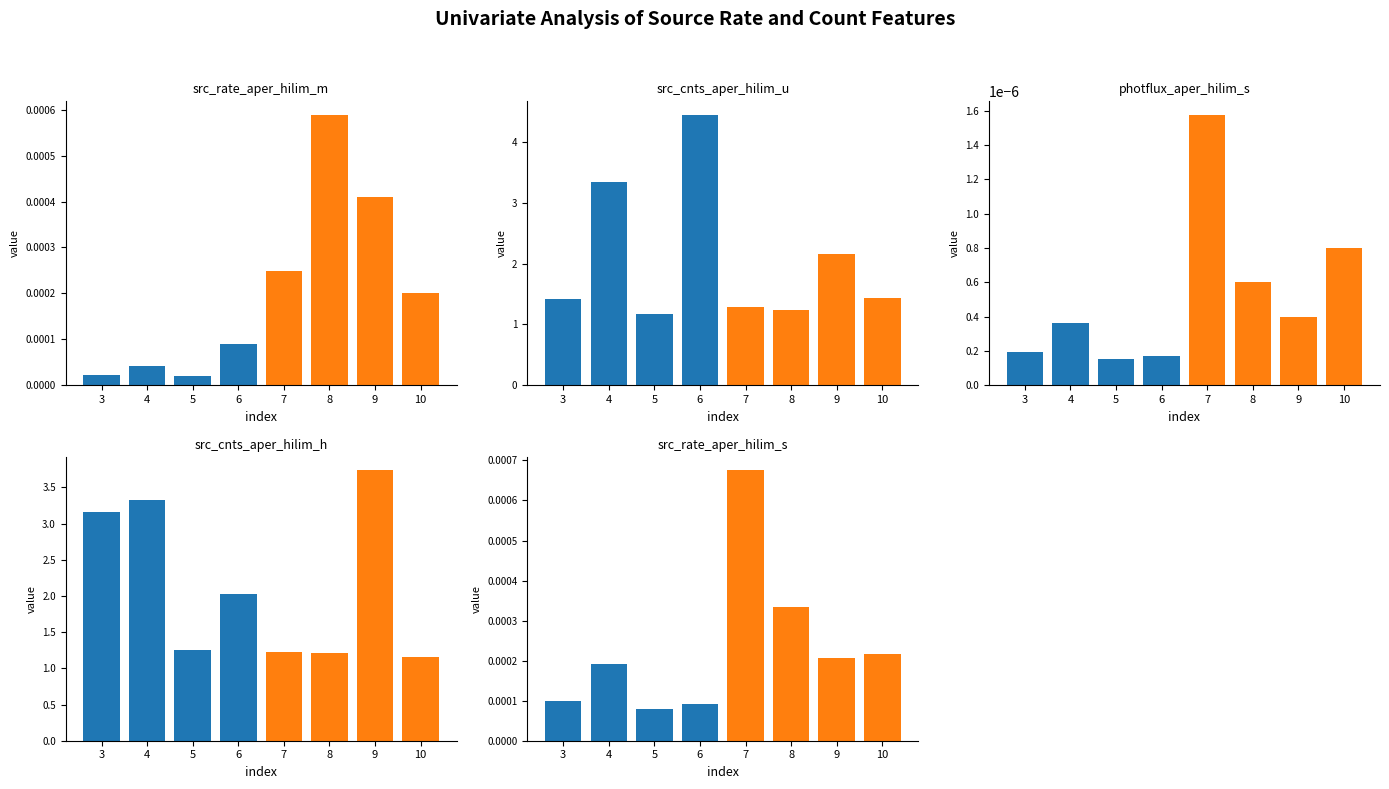

What is the spread (max minus min) of values at 4?

3.3